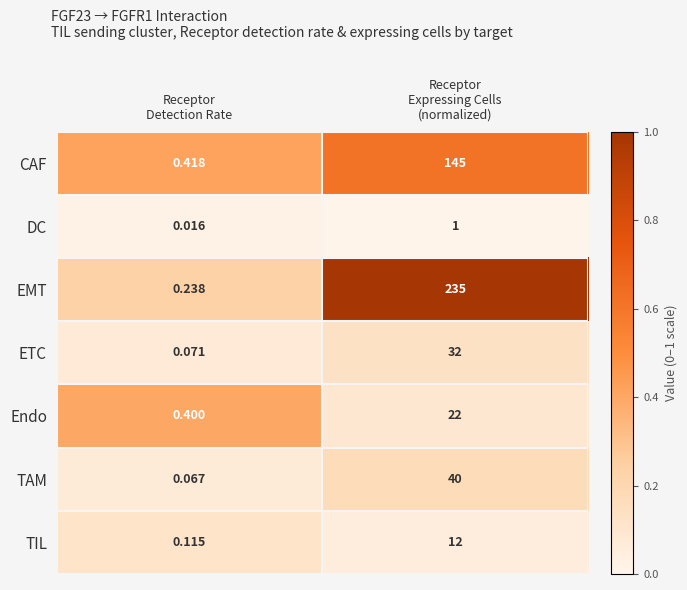

List the series in order of their peak value, lowest first.

DC, TIL, Endo, ETC, TAM, CAF, EMT